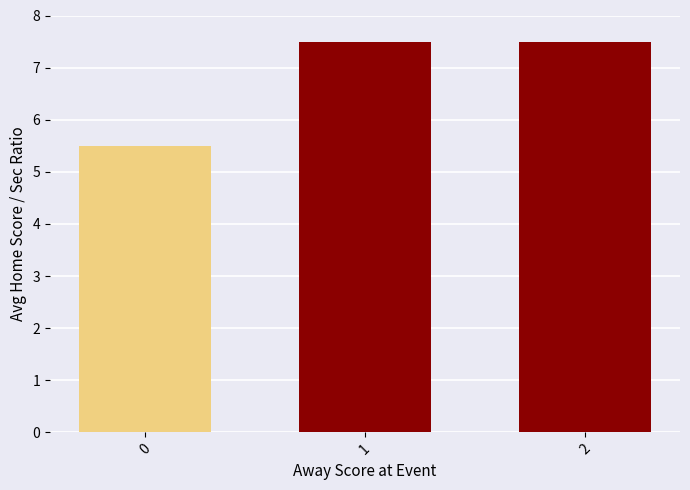

What is the change in value from 0 to 2?

+2.0